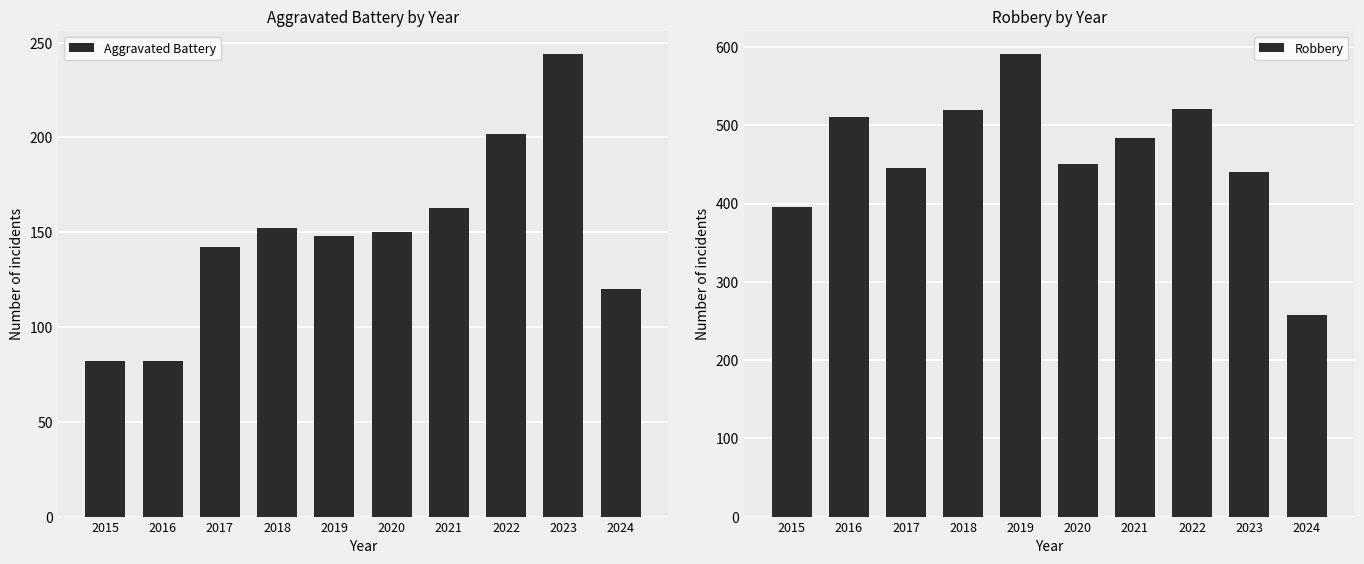

What is the minimum value shown in the chart?

82